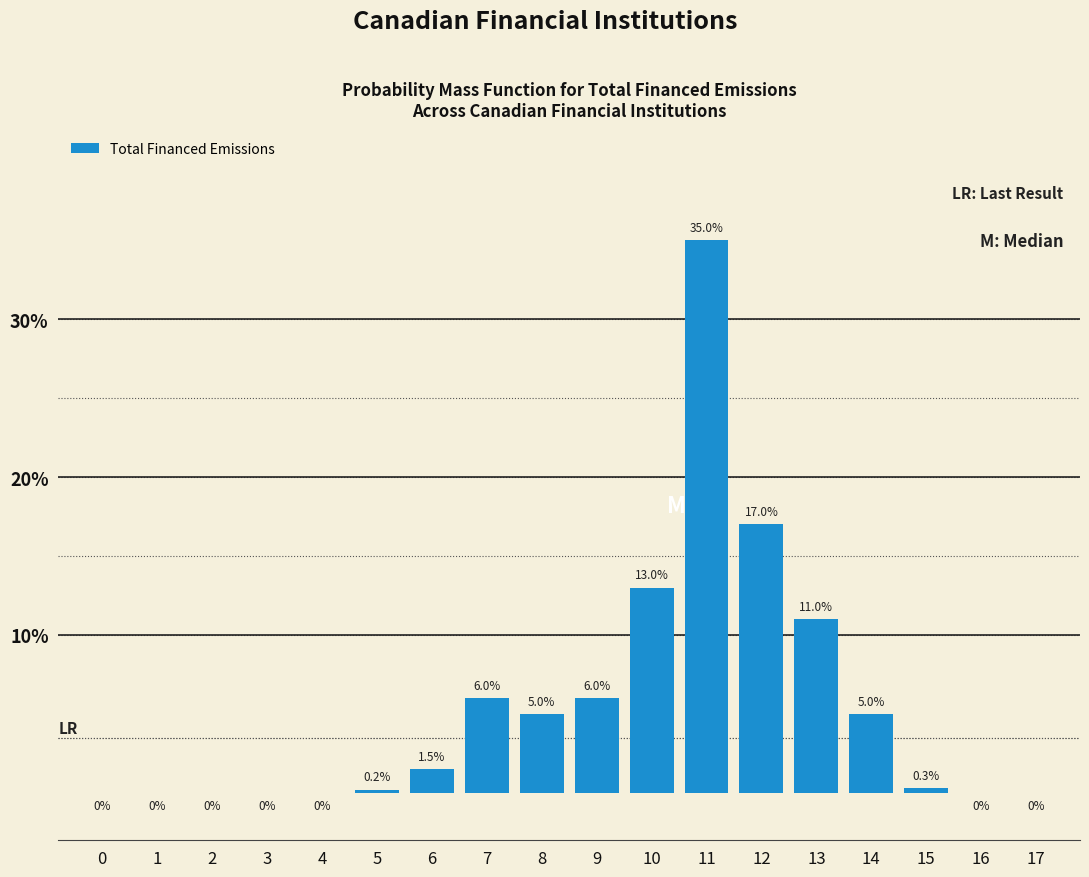

Reading left to right, extract all data points from this chart.

0=0.0	1=0.0	2=0.0	3=0.0	4=0.0	5=0.2	6=1.5	7=6.0	8=5.0	9=6.0	10=13.0	11=35.0	12=17.0	13=11.0	14=5.0	15=0.3	16=0.0	17=0.0